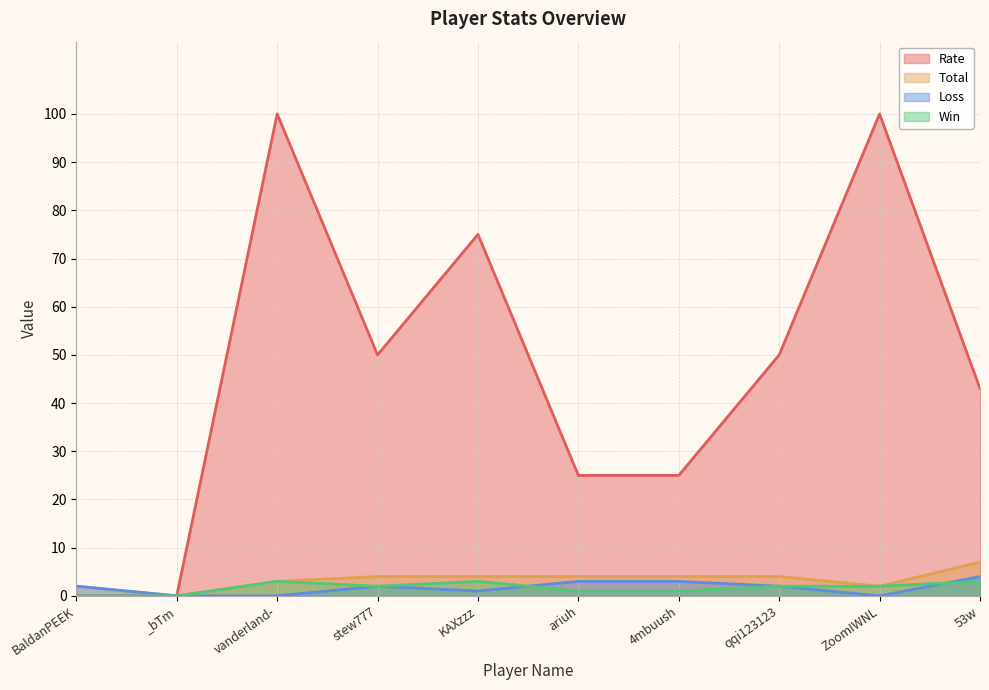

Where is the first local maximum for Rate?

vanderland-